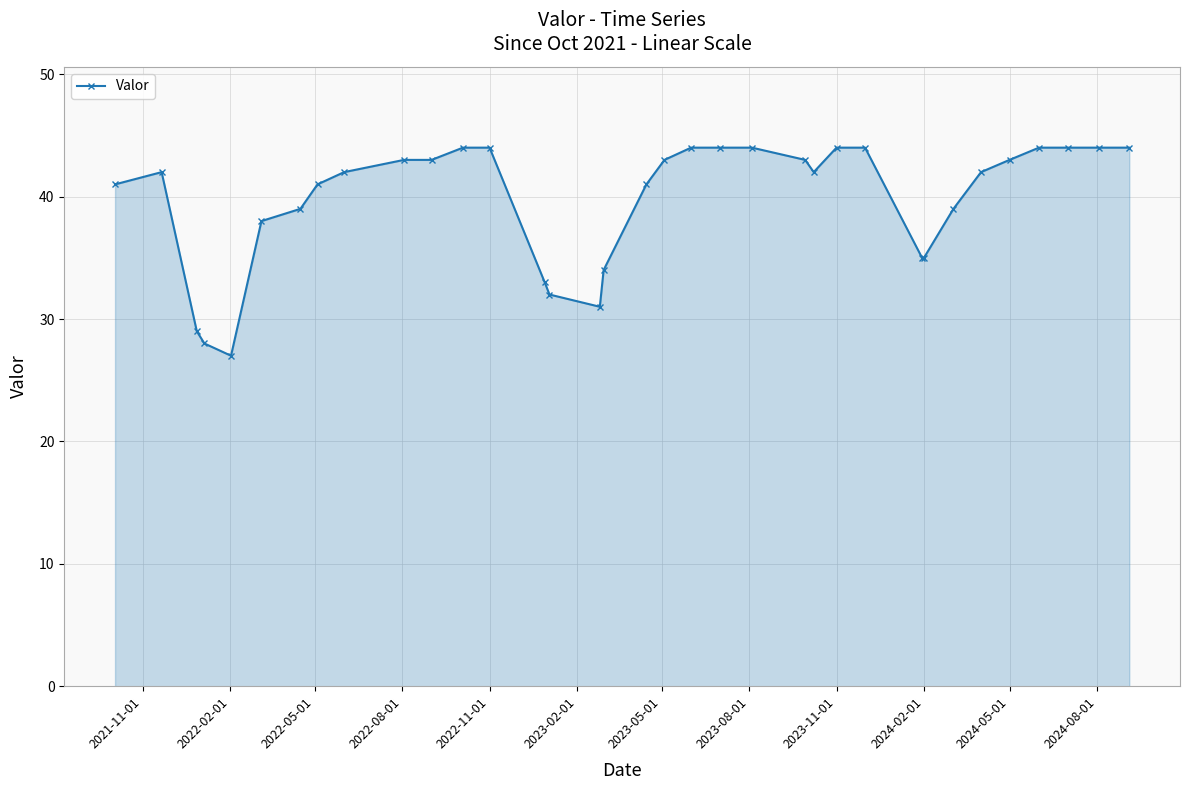

What is the value of the 15th point from the left?

32